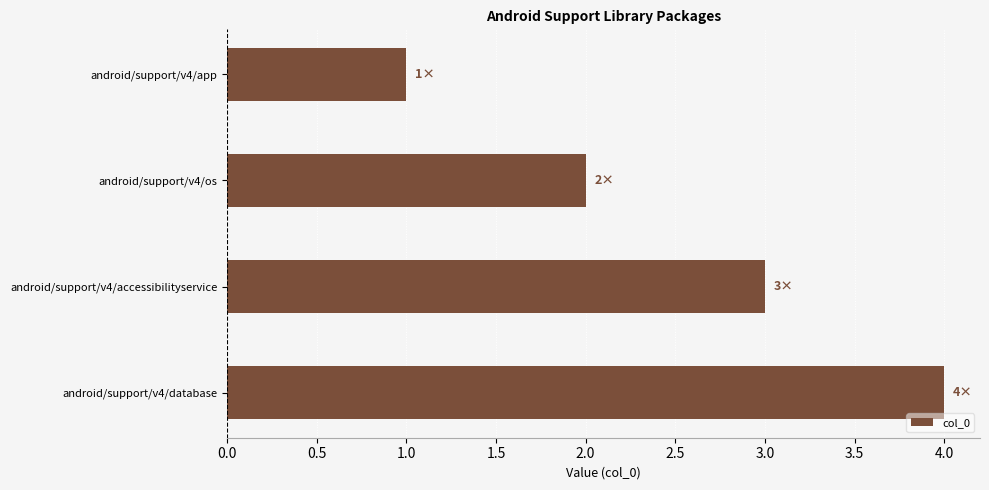

What is the sum of all values?

10